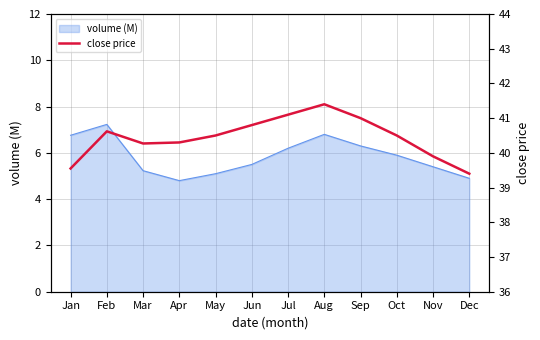

What is the difference between the second highest and second lowest values?

1.6